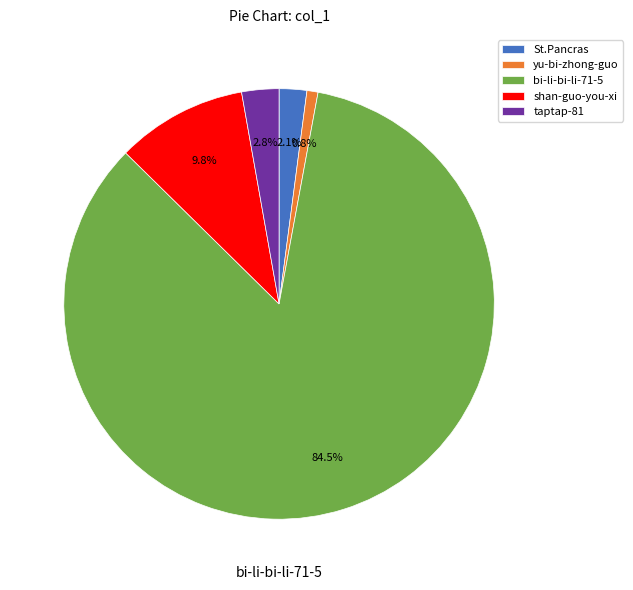

To the nearest percent, what percentage of the pie is St.Pancras?

2%